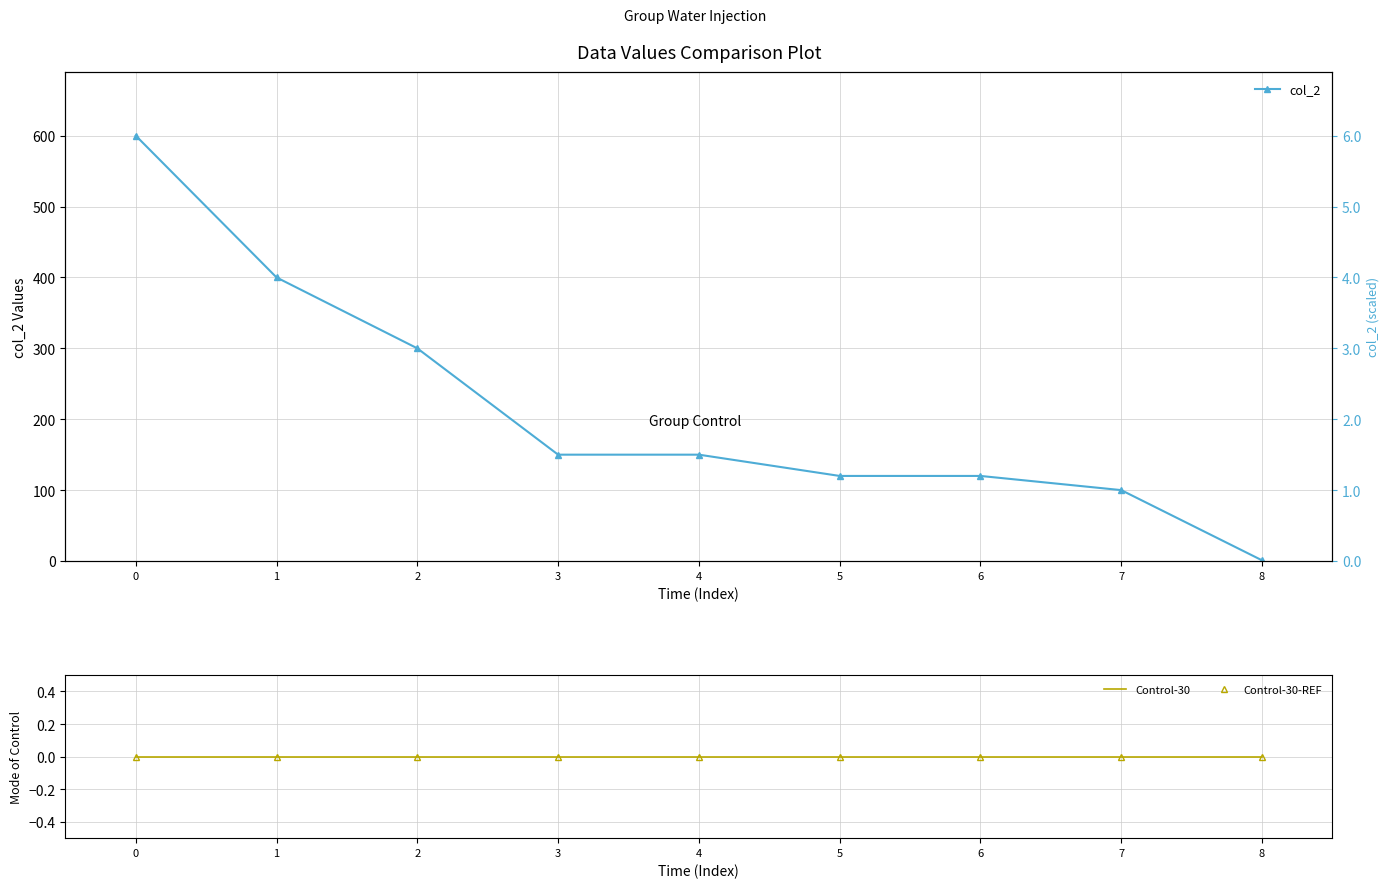

How many lines are shown in the chart?

3